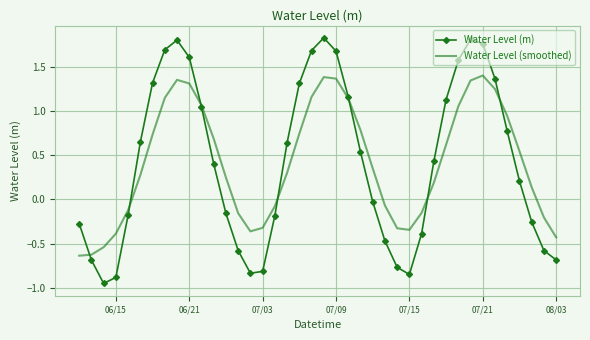

Which series has the widest spread of values?

Water Level (m)